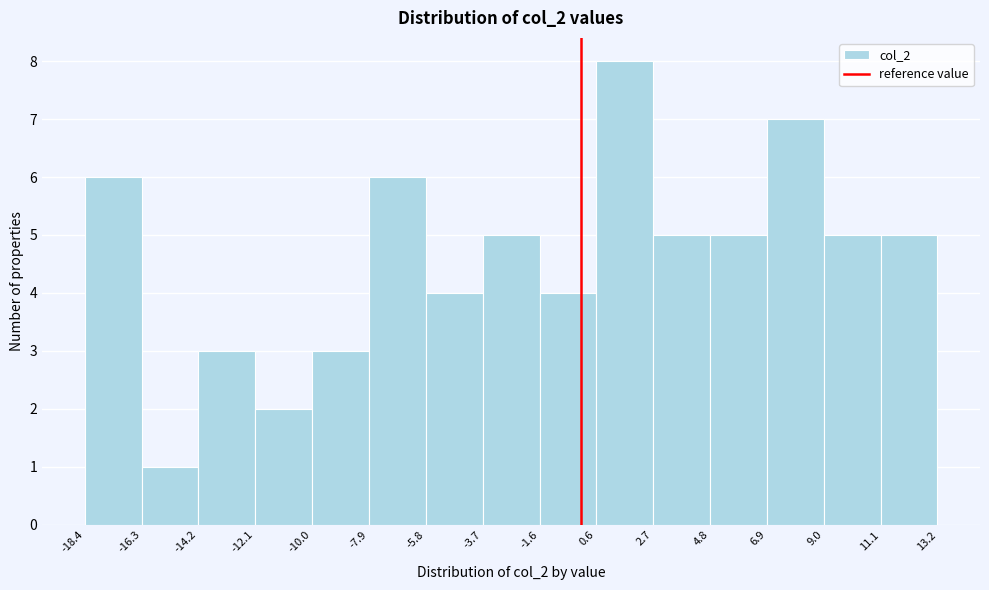

Reading left to right, list every bar in this chart as the range it spans on the x-axis followed by its height. The values are not printed on the chart, so give them approximately, as read against the axis.

-18.4 to -16.3: 6
-16.3 to -14.2: 1
-14.2 to -12.1: 3
-12.1 to -10.0: 2
-10.0 to -7.9: 3
-7.9 to -5.8: 6
-5.8 to -3.7: 4
-3.7 to -1.6: 5
-1.6 to 0.6: 4
0.6 to 2.7: 8
2.7 to 4.8: 5
4.8 to 6.9: 5
6.9 to 9.0: 7
9.0 to 11.1: 5
11.1 to 13.2: 5